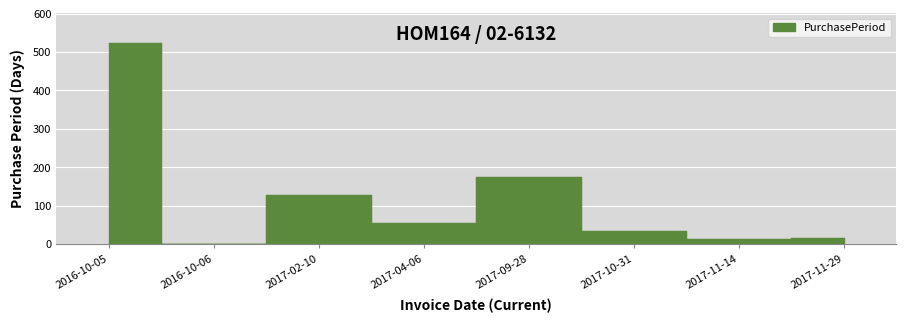

Reading left to right, extract all data points from this chart.

2016-10-05=523	2016-10-06=1	2017-02-10=127	2017-04-06=55	2017-09-28=175	2017-10-31=33	2017-11-14=14	2017-11-29=15